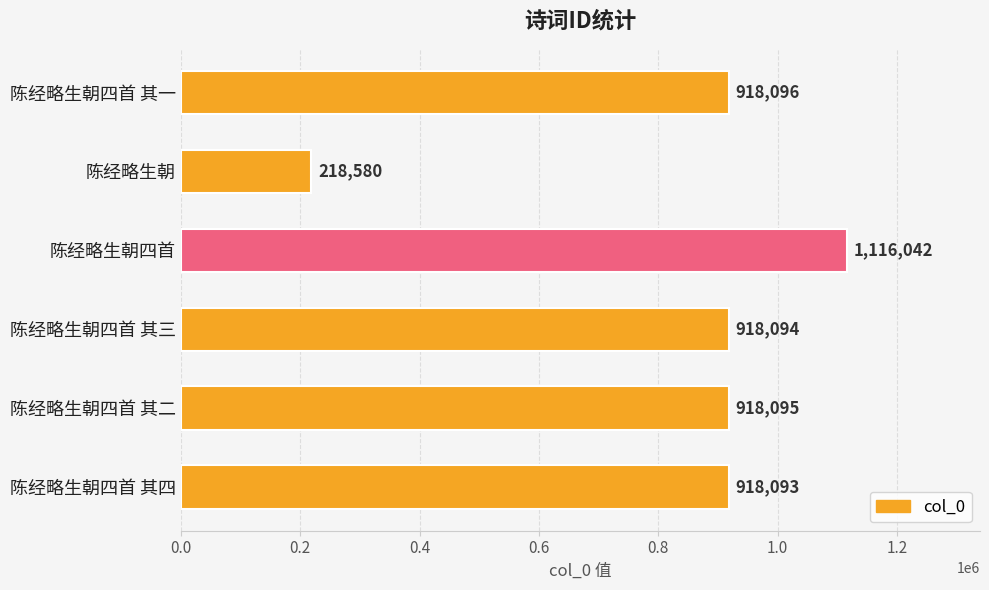

Which category has the highest value across all series?

陈经略生朝四首